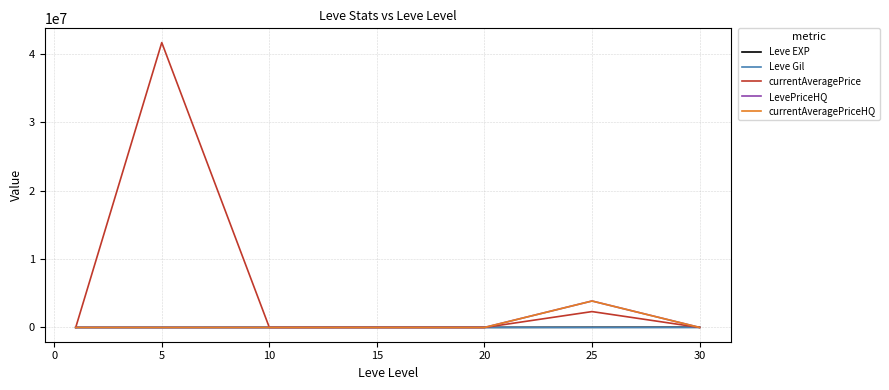

In currentAveragePrice, how many points are higher than both neighbors (excluding endpoints)?

3